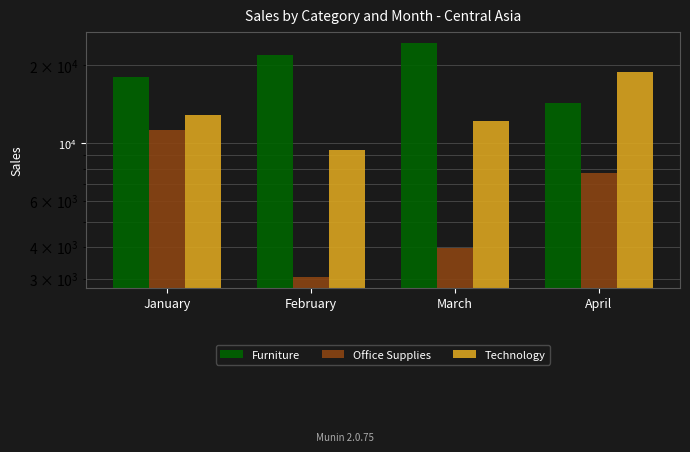

At how many categories does at least one series exceed 24193?

1